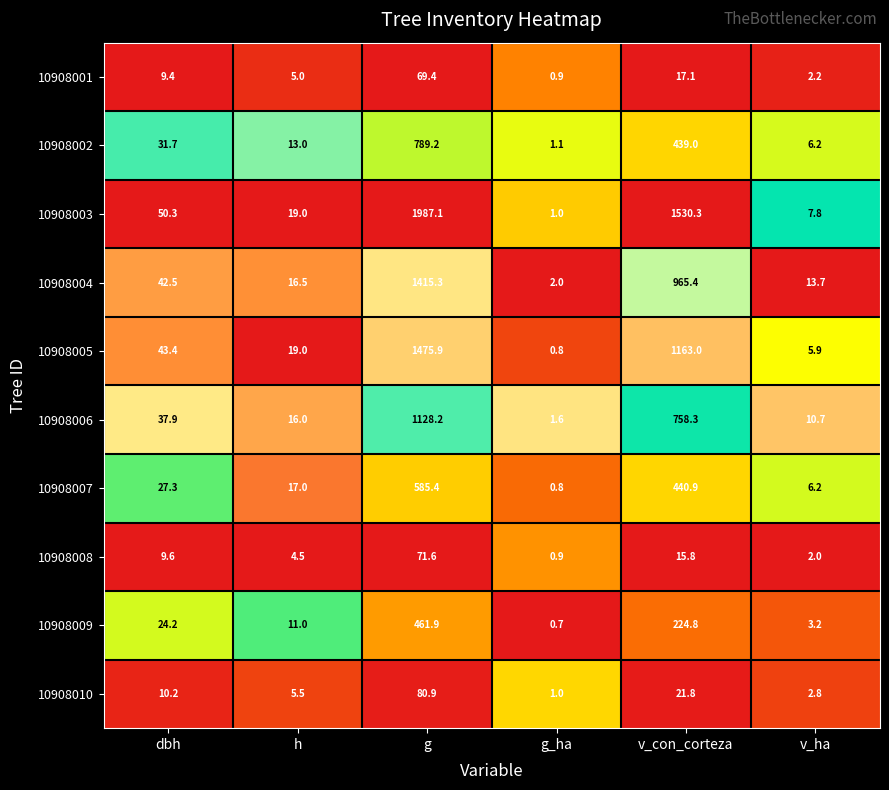

At how many categories does at least one series exceed 0?

6